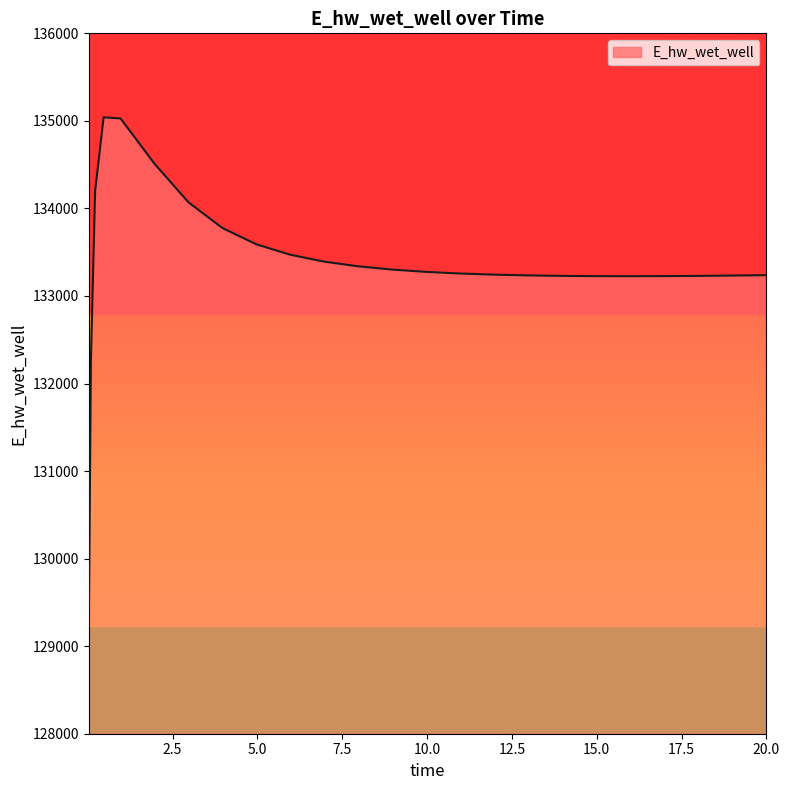

What is the greatest value displayed?

135040.9